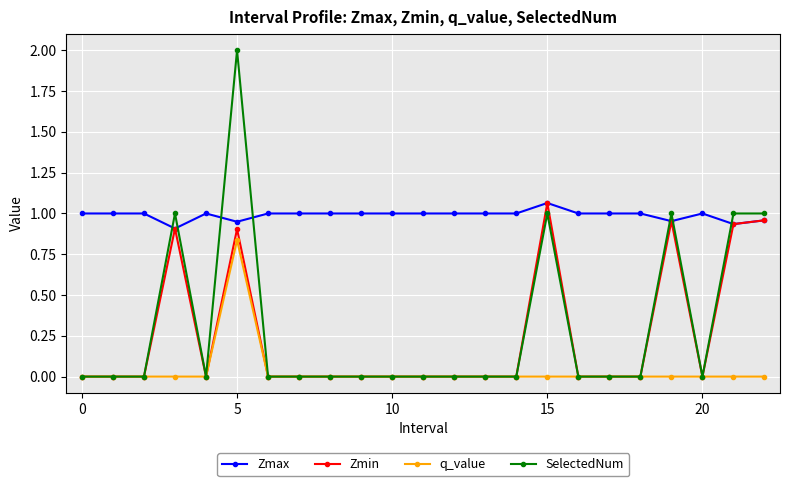

Which series has the widest spread of values?

SelectedNum